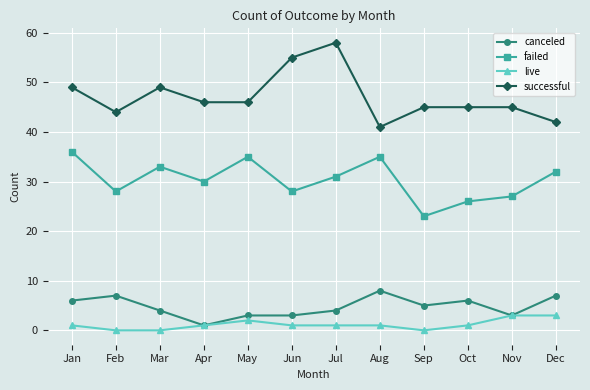

The successful series shows 79 at Feb. True or false?

False